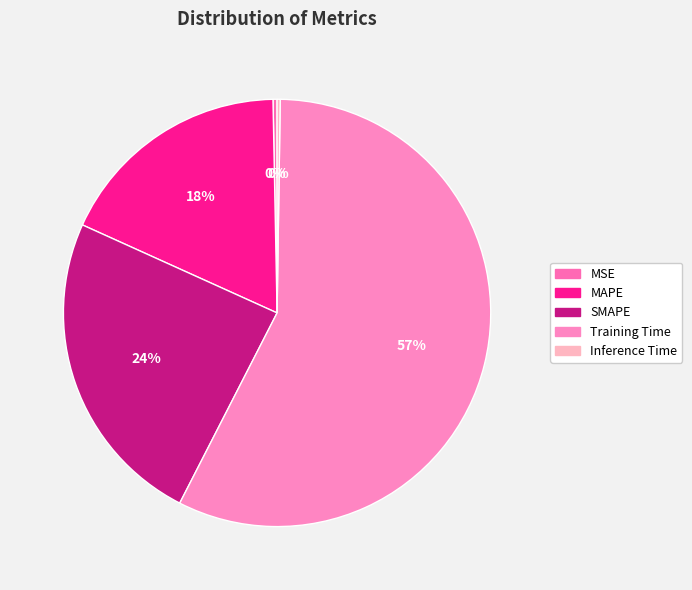

To the nearest percent, what is the difference between the Training Time and Inference Time slice percentages?

57%